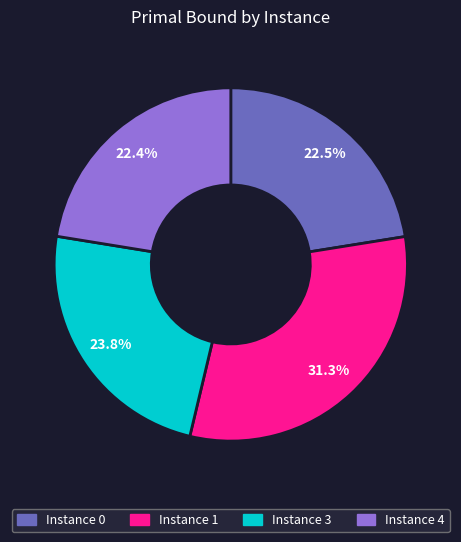

Is there any slice that represents more than half of the pie?

No